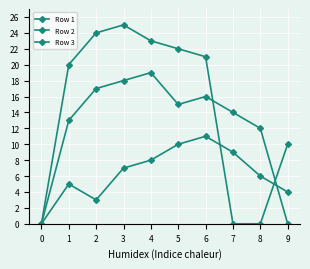

Count the number of data series in this chart.

3